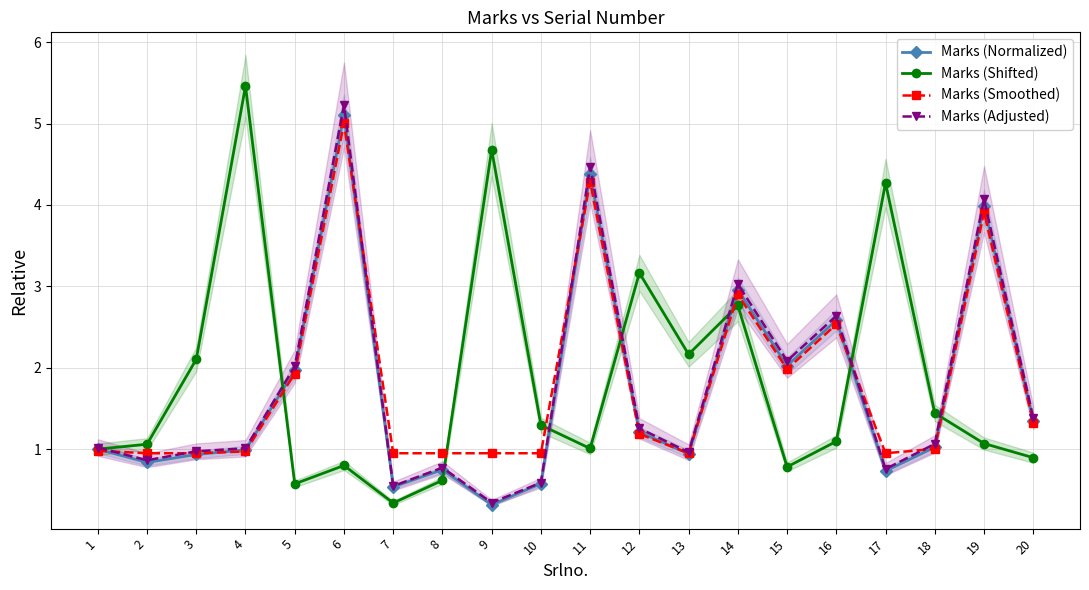

At which category is the sum across all series the highest?

6